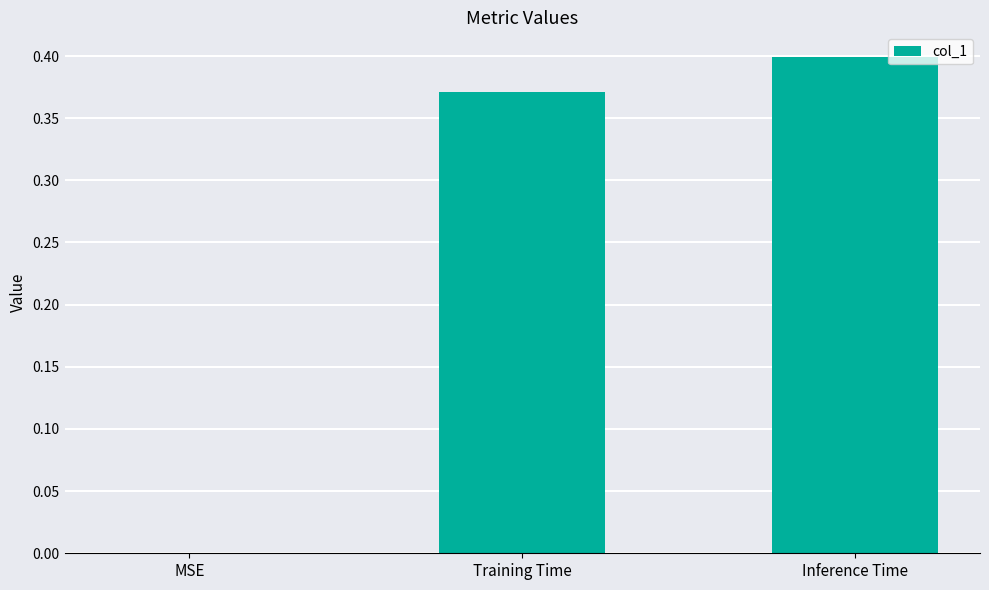

How many positive values are there?

2